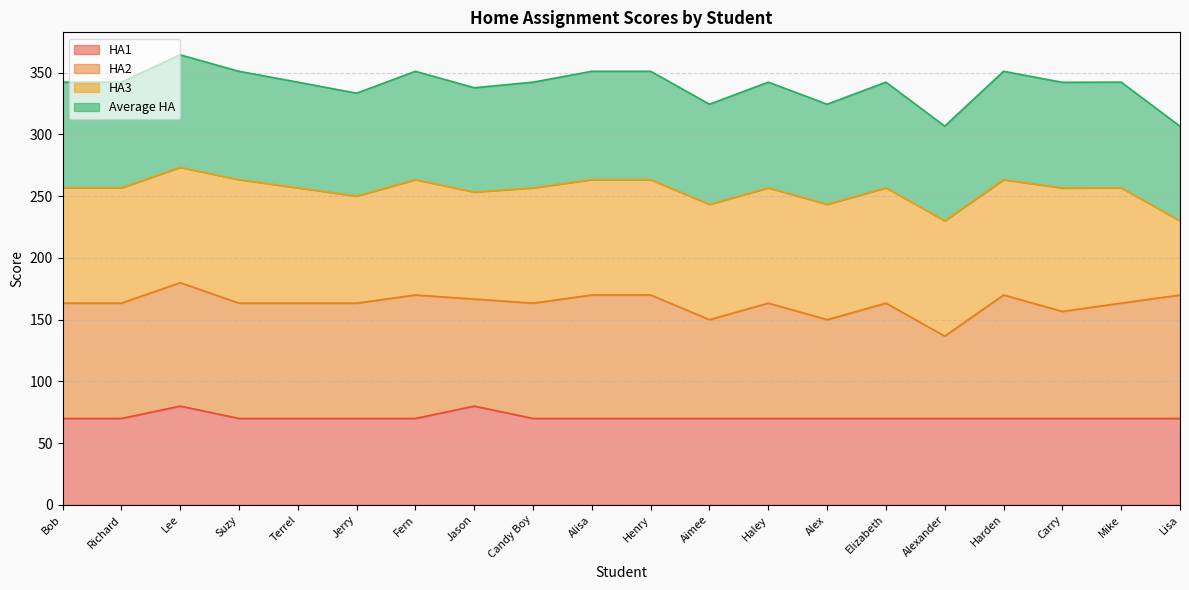

The Average HA series shows 324.5 at Aimee. True or false?

True